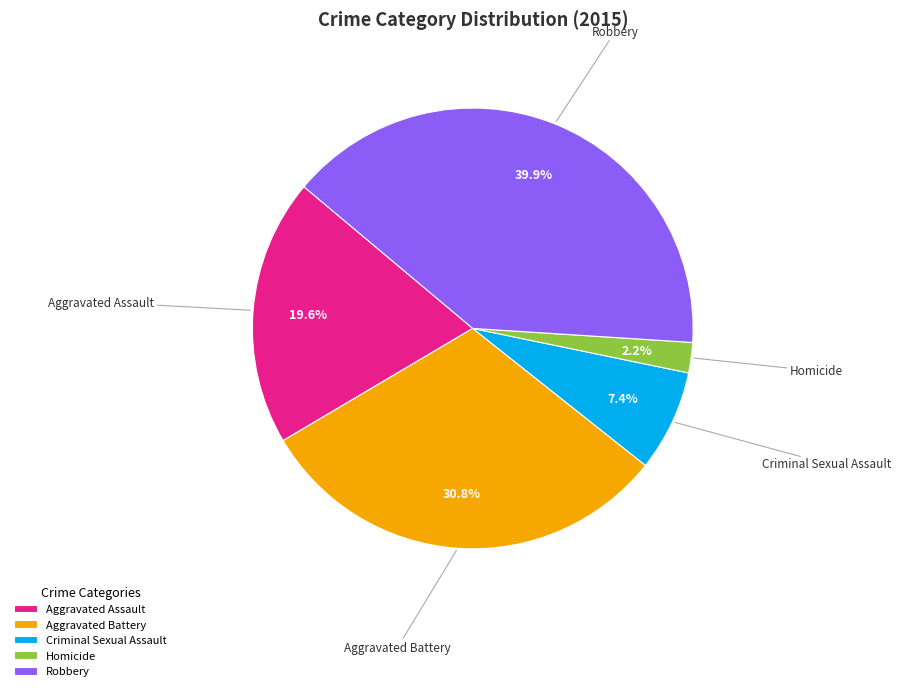

Which has a higher value, Robbery or Aggravated Assault?

Robbery